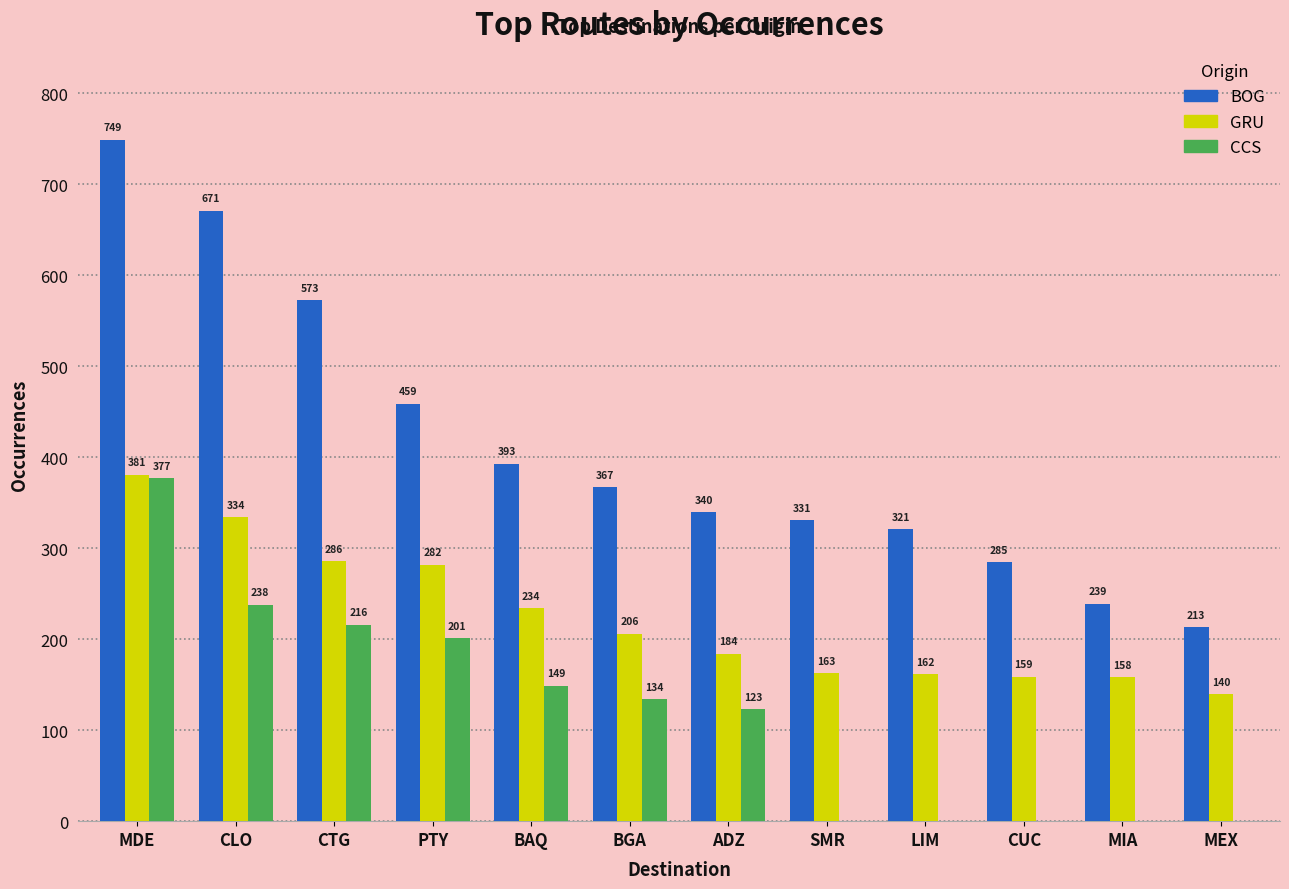

What is the highest value of the GRU series?

381